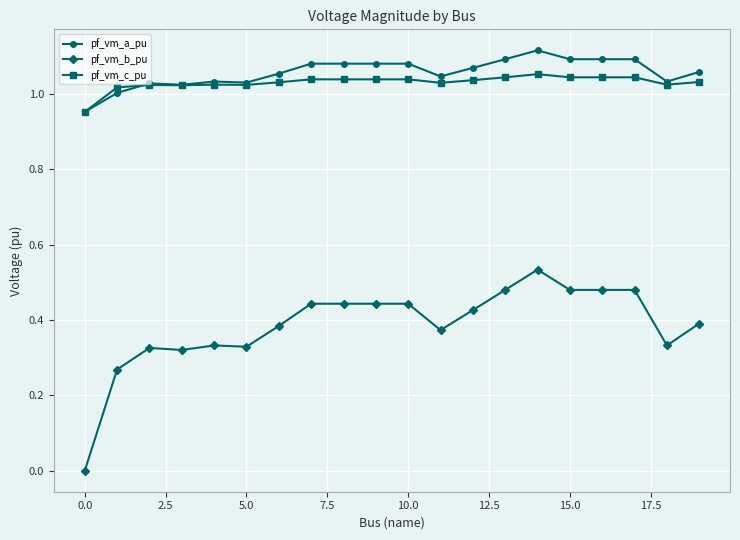

True or false: pf_vm_b_pu and pf_vm_a_pu intersect in this chart.

False